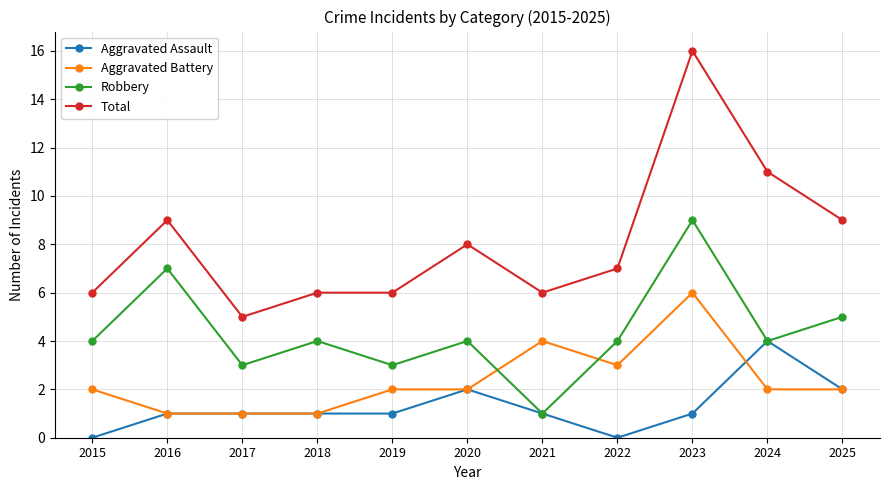

Is it true that Total equals 3 at 2015?

False